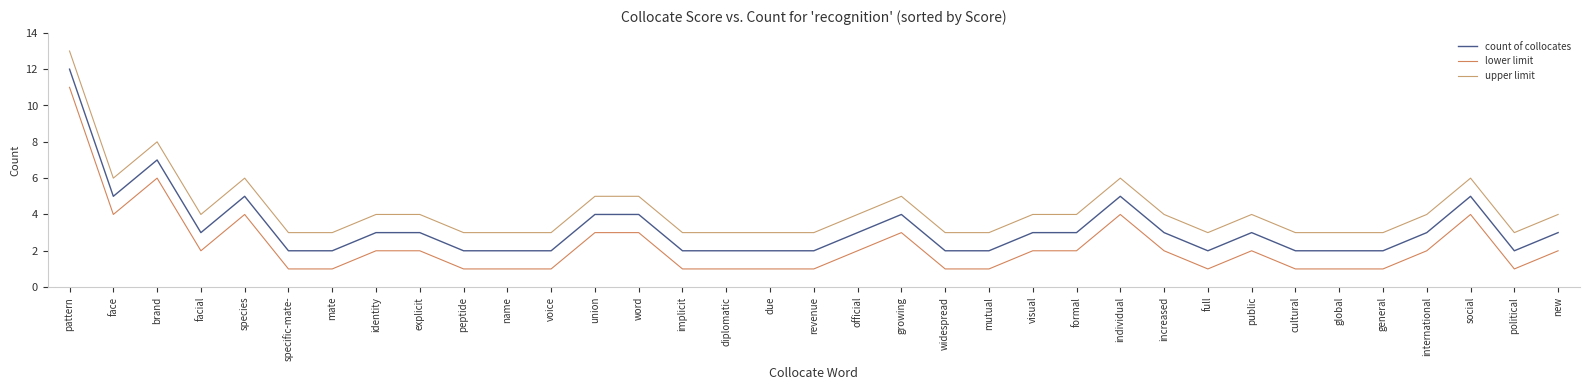

How many distinct data groups are displayed?

3